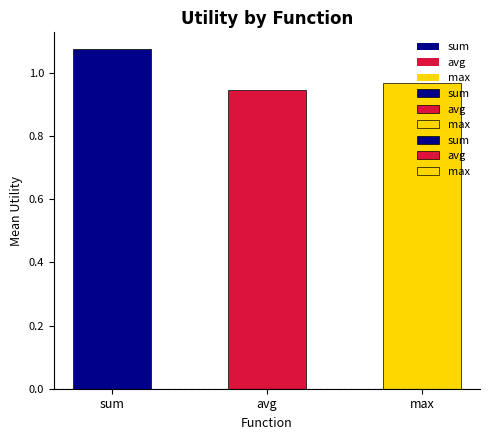

What is the label of the 1st bar from the left?

sum